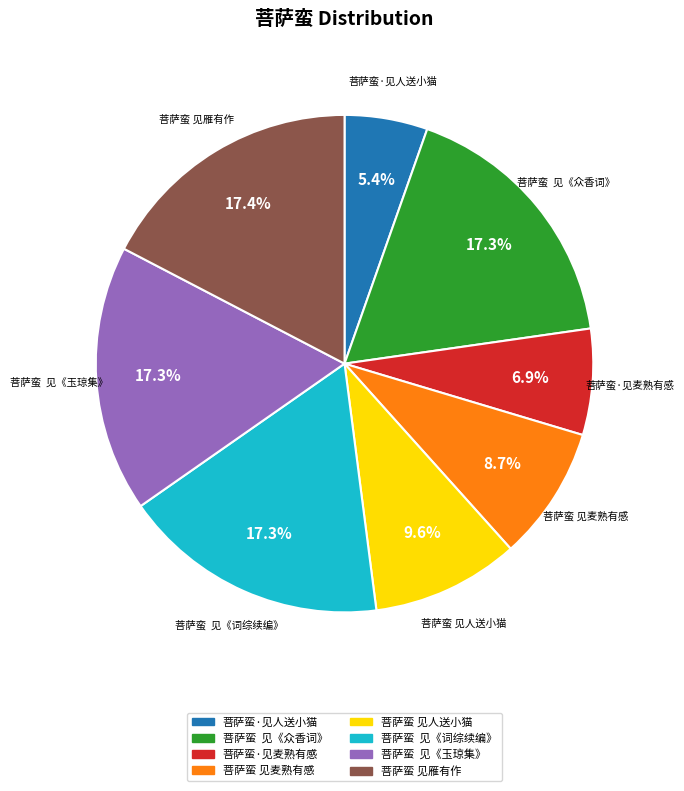

To the nearest percent, what percentage of the pie is 菩萨蛮 见雁有作?

17%